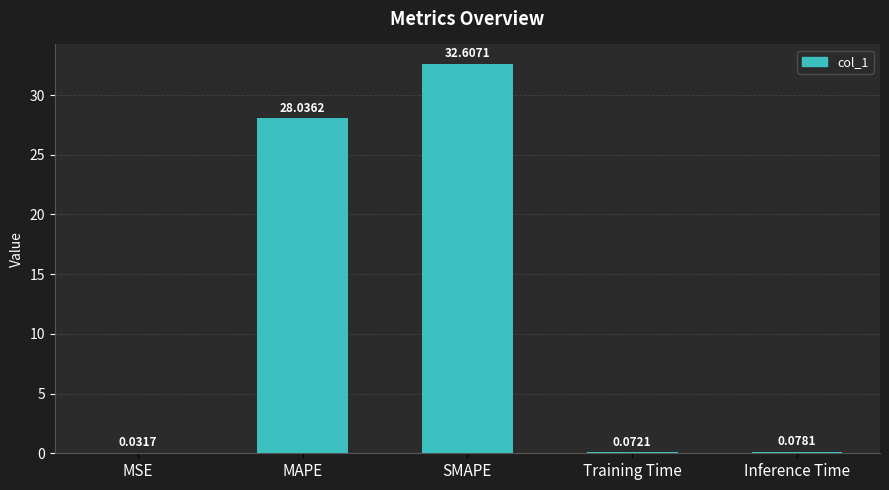

What is the change in value from SMAPE to Training Time?

-32.5